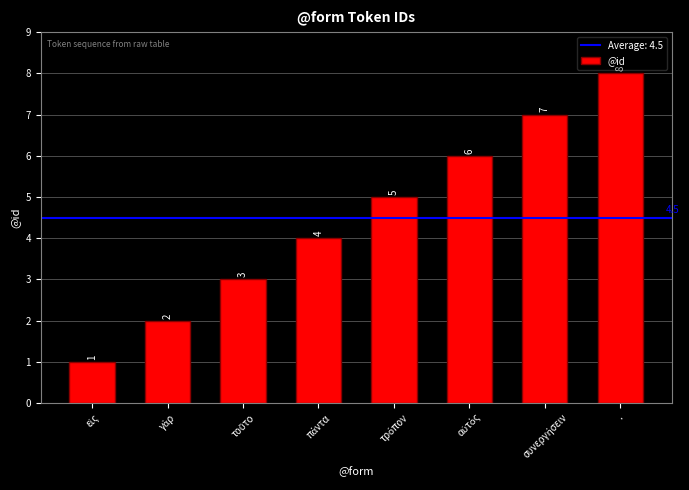

What position from the left is .?

8